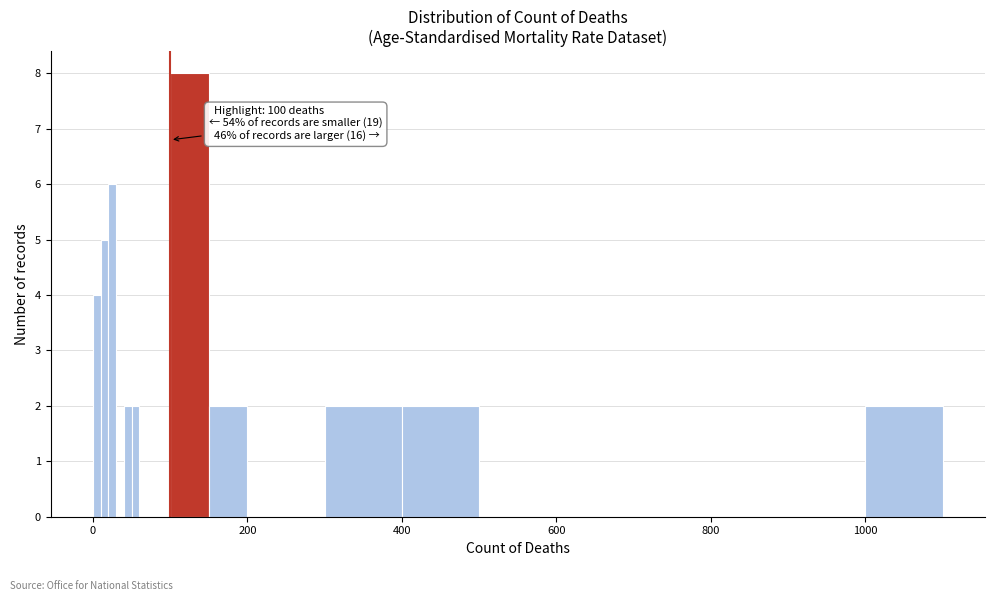

Read against the x-axis, roughly where is the centre of the tallest bar?

120